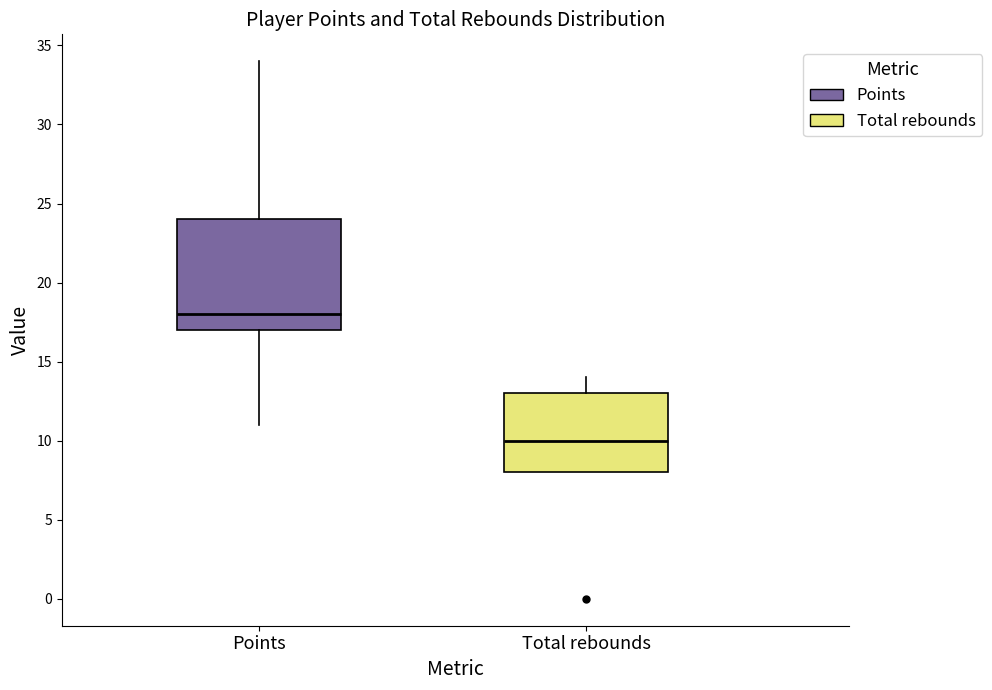

Reading left to right, transcribe this box plot: for each box, give where its median line is, the range the box spans, and where its two whiskers end, as read against the y-axis. The values are not printed on the chart, so give them approximately, as read against the axis.

Points: median 18, box 17 to 24, whiskers 11 to 34
Total rebounds: median 10, box 8 to 13, whiskers 8 to 14